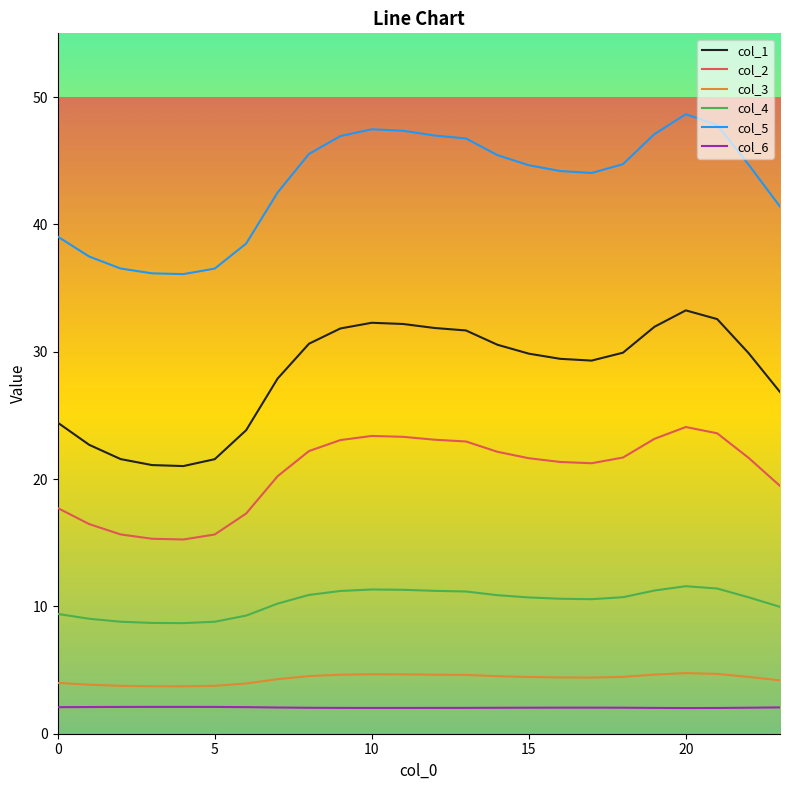

True or false: col_2 and col_6 intersect in this chart.

False